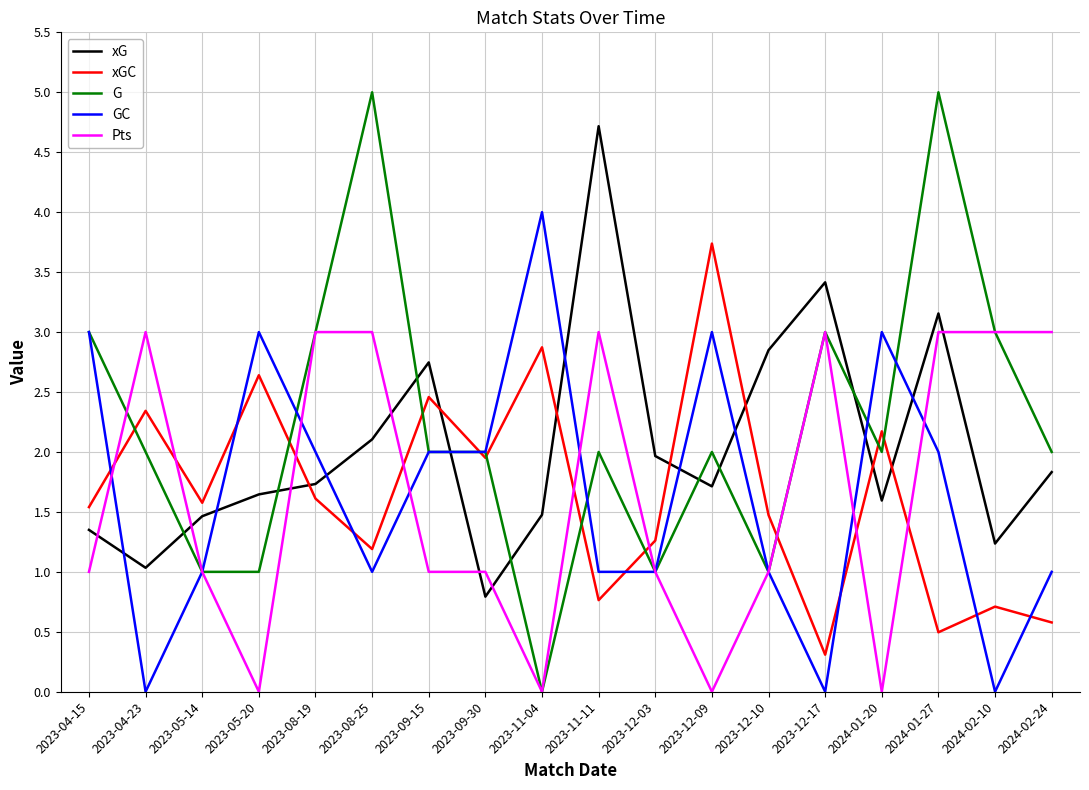

How many categories are shown in the chart?

18